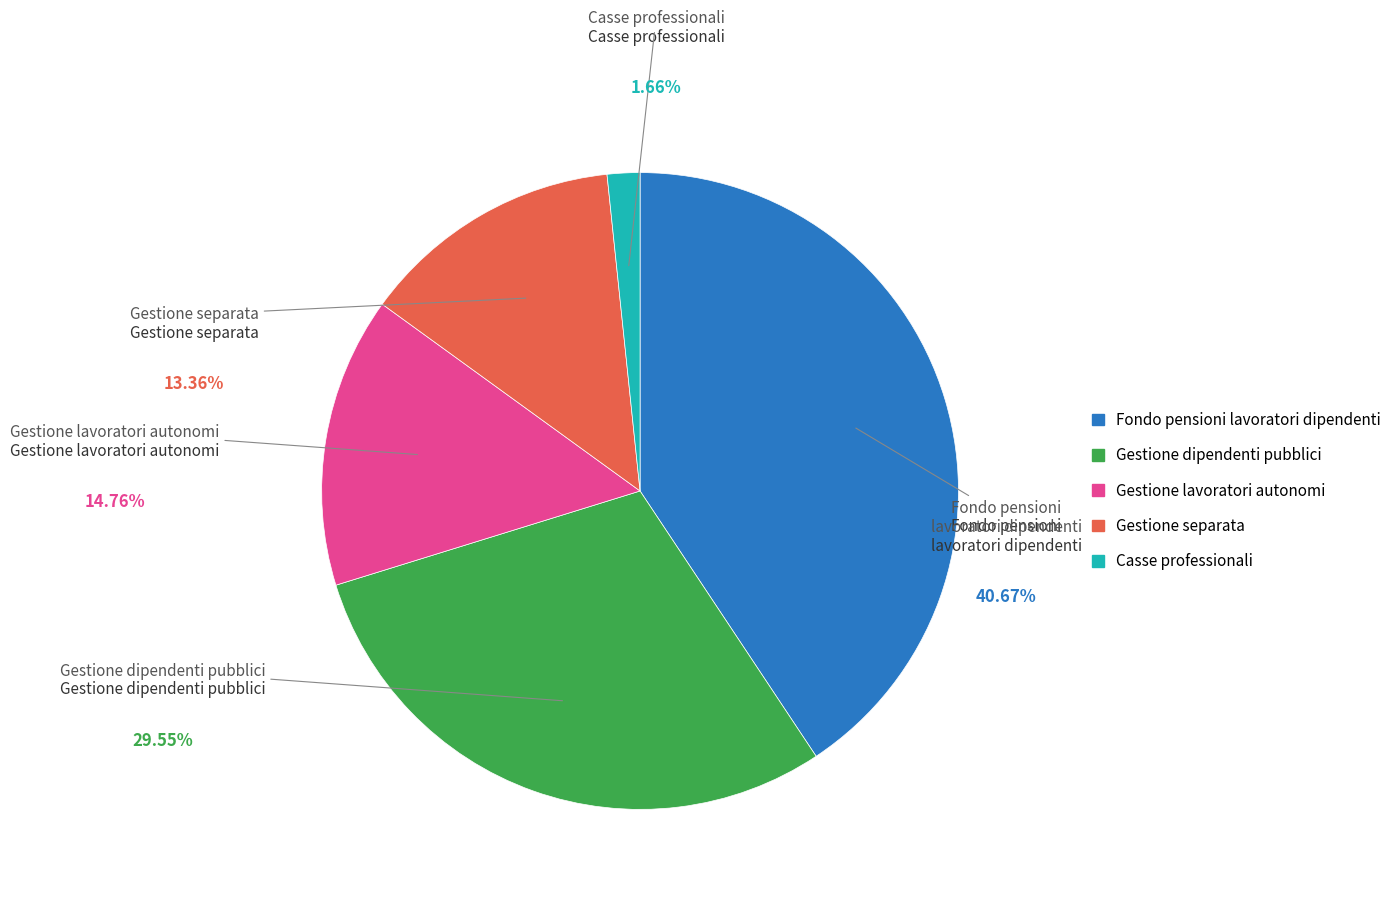

To the nearest percent, what is the difference between the largest and smallest slice percentages?

39%